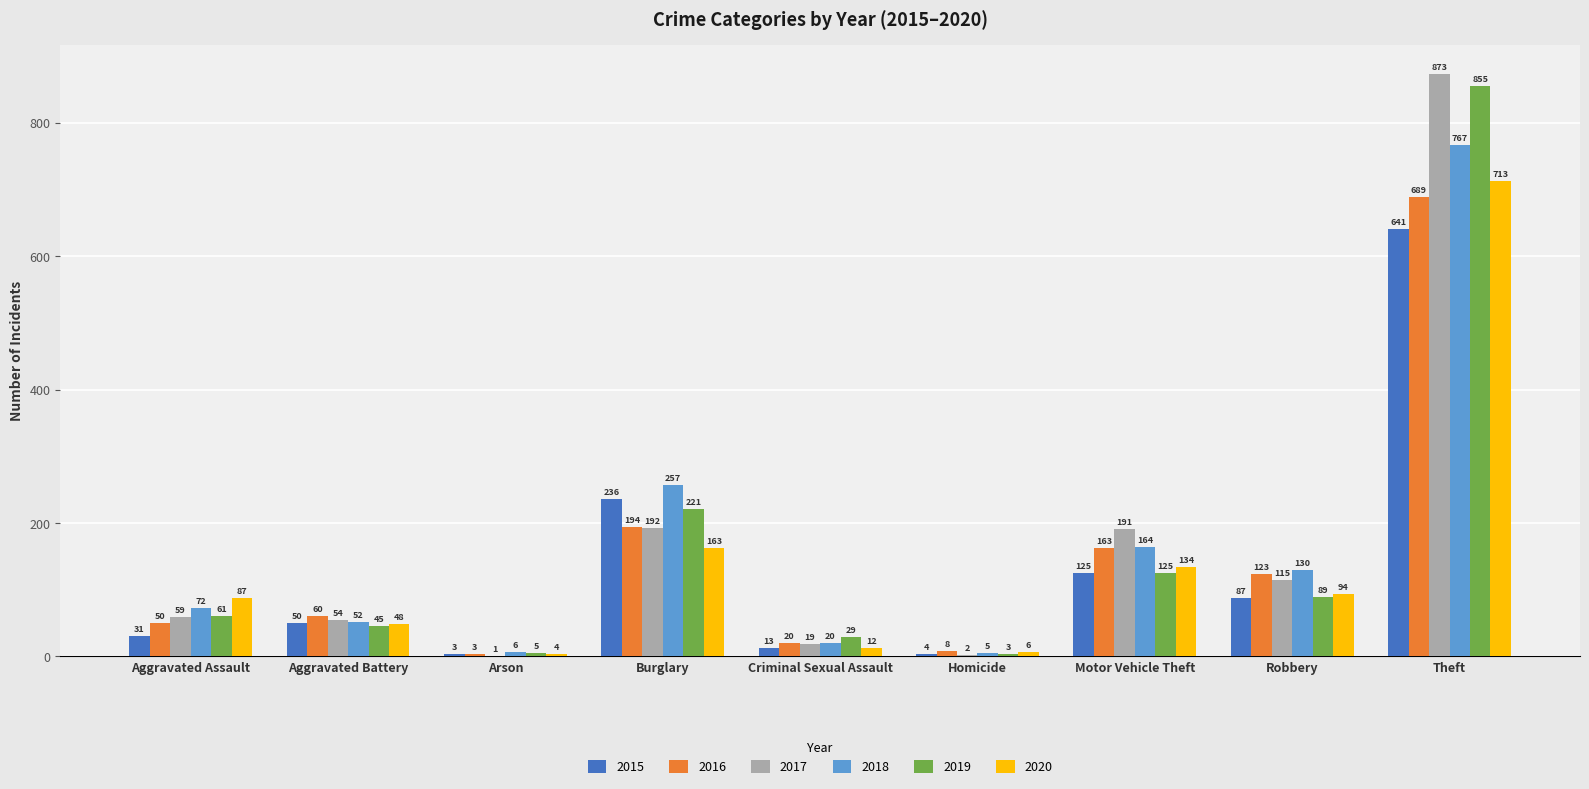

Which series changed the most between Aggravated Assault and Criminal Sexual Assault?

2020